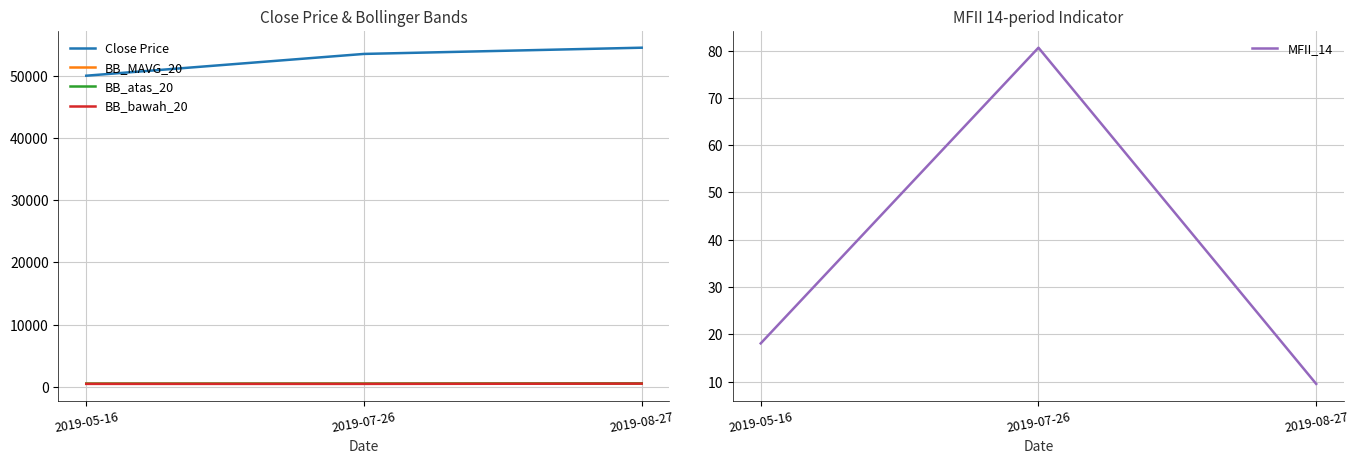

Which series has the largest total across all categories?

Close Price